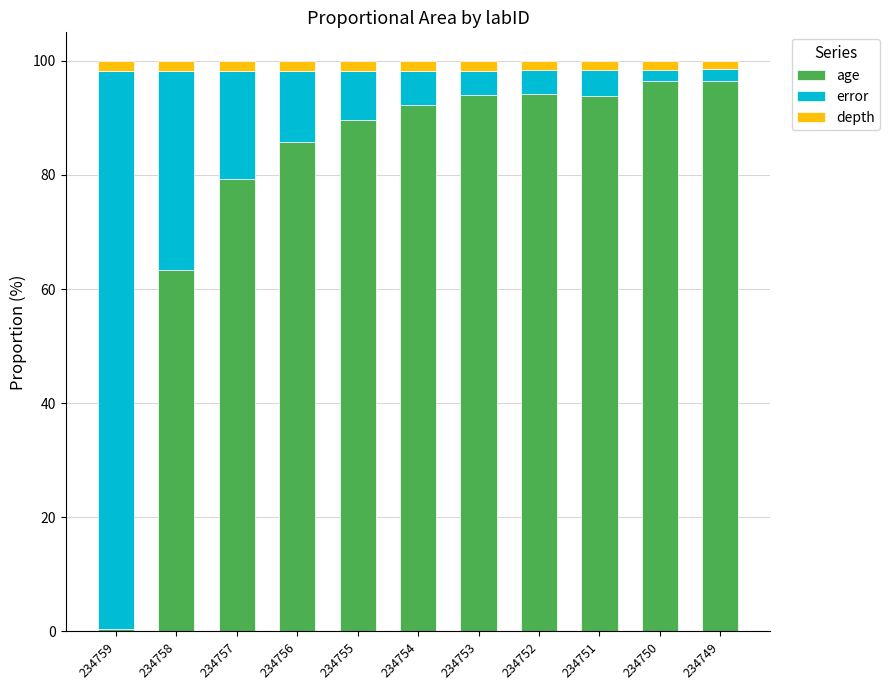

What is the highest value of the age series?

96.5